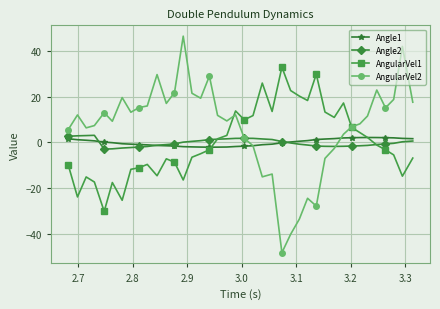

What are all the series names shown in the legend?

Angle1, Angle2, AngularVel1, AngularVel2